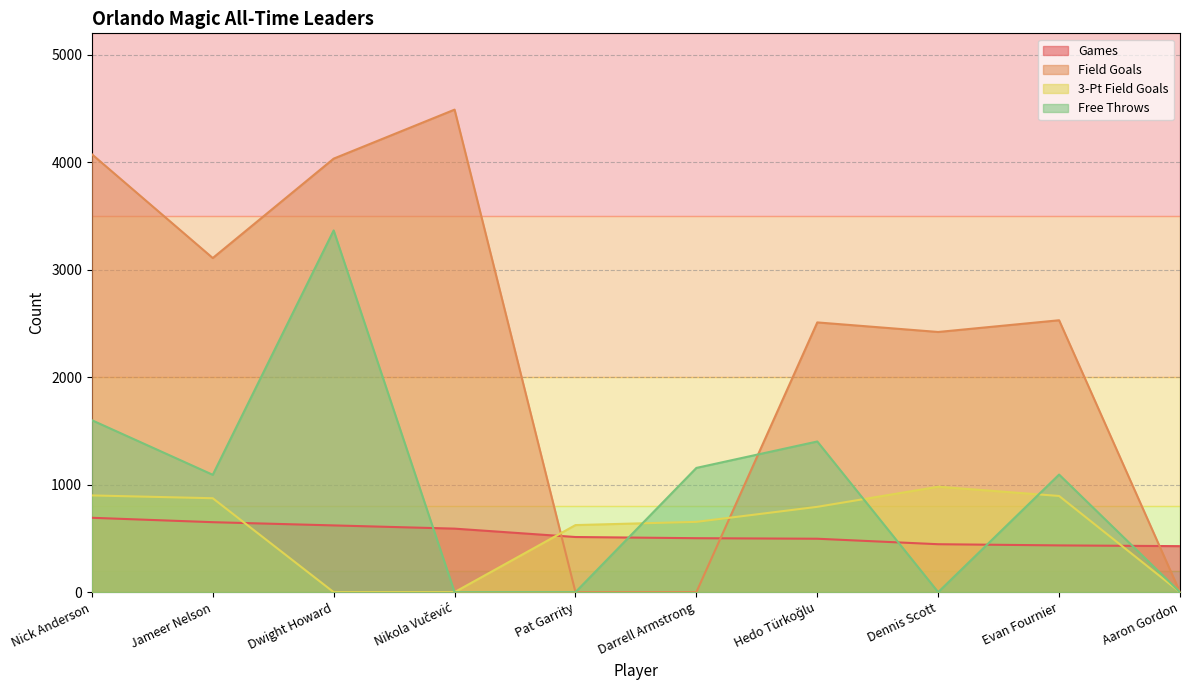

Which series has the largest total across all categories?

Field Goals